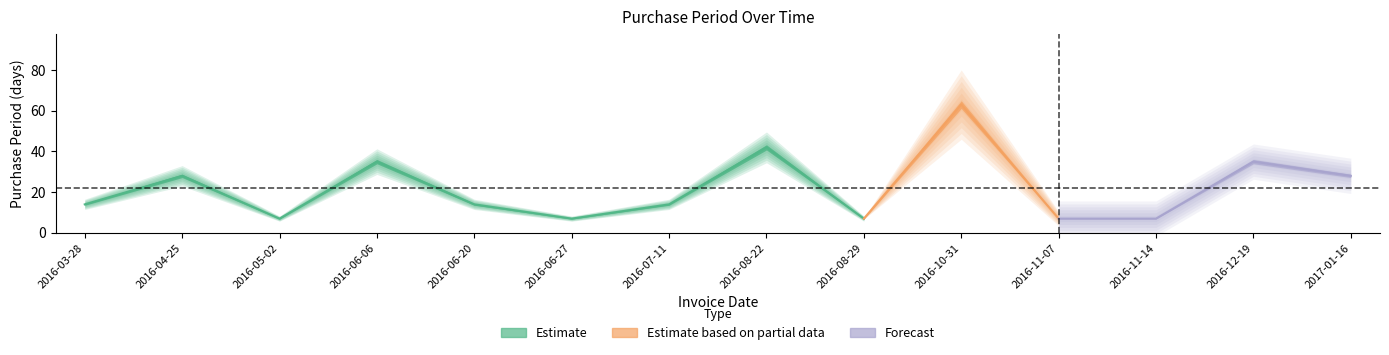

What is the greatest value displayed?

63